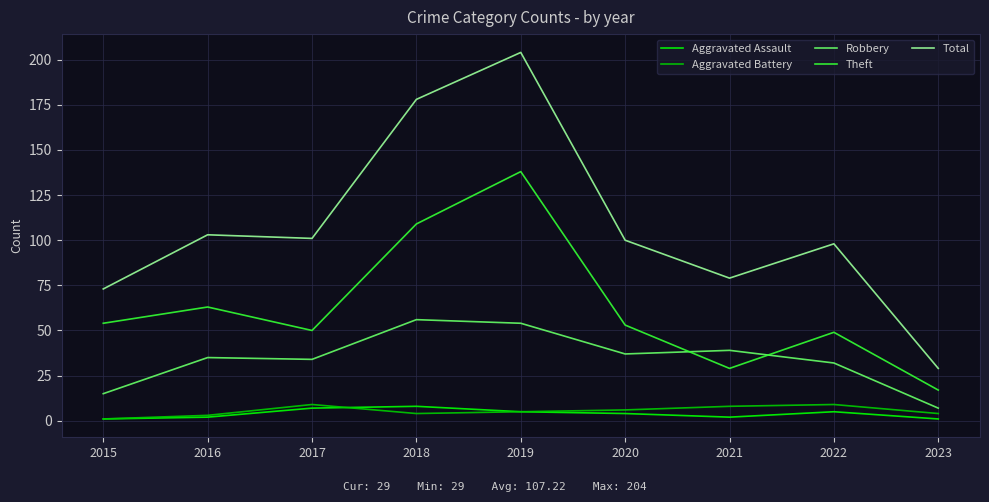

What is the sum of the Aggravated Battery values at 2021 and 2015?

9